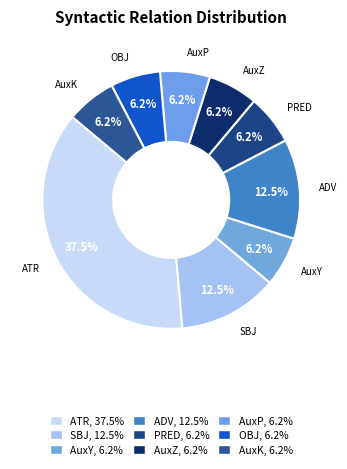

Rank the categories by value from highest to lowest.

ATR, SBJ, ADV, AuxY, PRED, AuxZ, AuxP, OBJ, AuxK